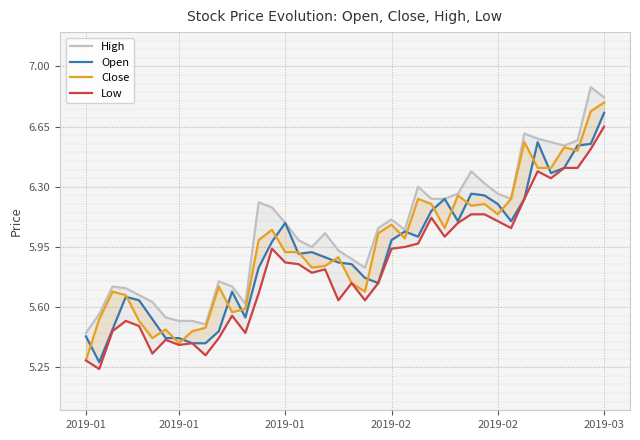

True or false: High has a value of 6.2 at 13.

True